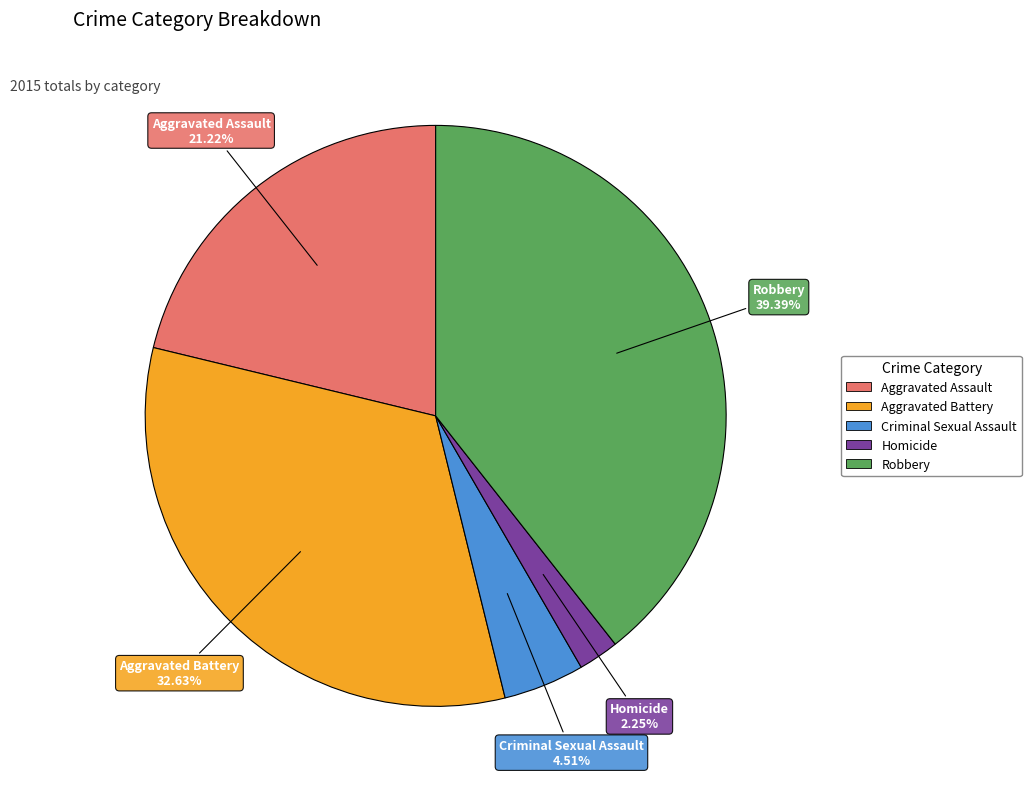

What percentage is the Robbery slice, to the nearest percent?

39%